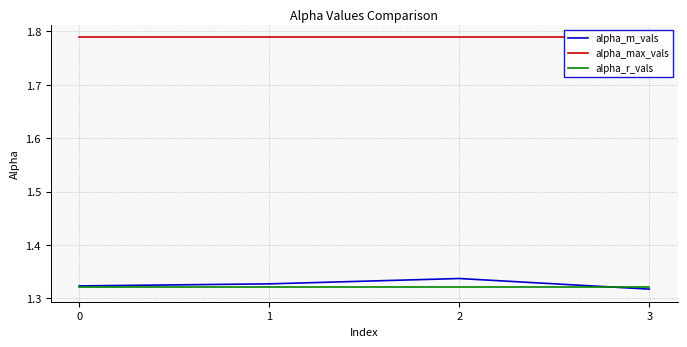

Is this an area chart (filled region under the line)?

No